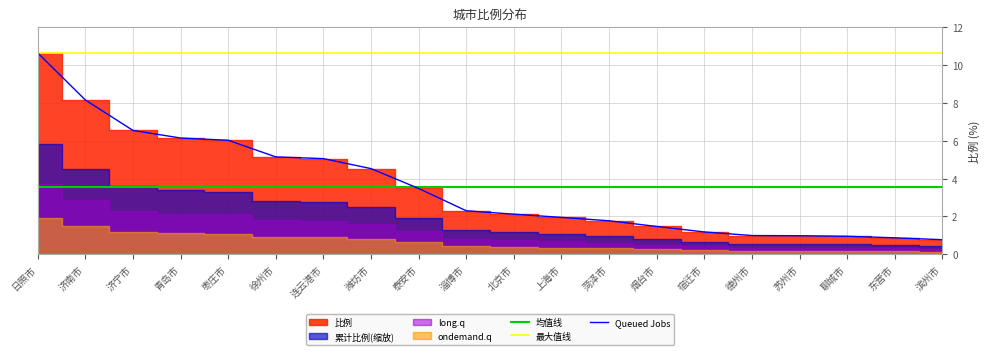

What is the value of the 均值线 point at the 8th from the left?

3.6